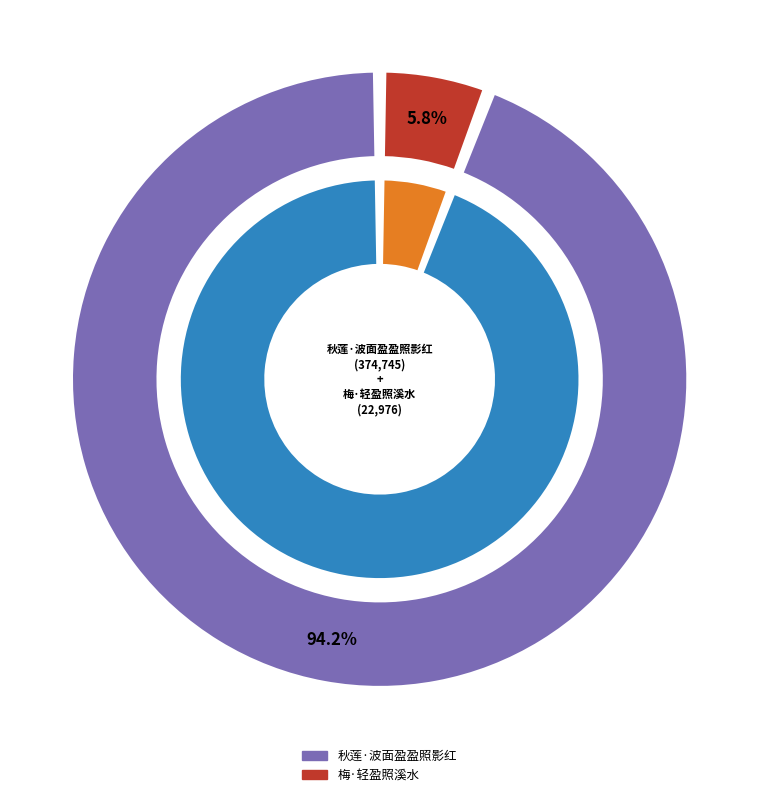

Is the sum of 秋莲·波面盈盈照影红 and 梅·轻盈照溪水 greater than half?

Yes